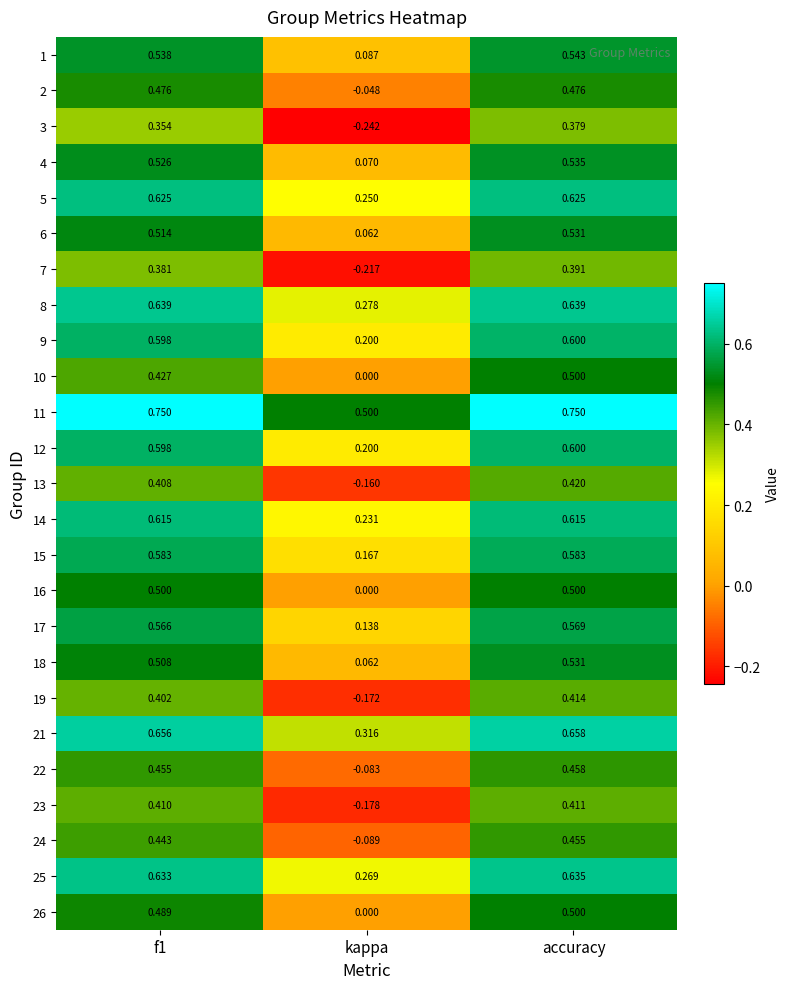

Between f1 and accuracy, which series saw the biggest shift?

10